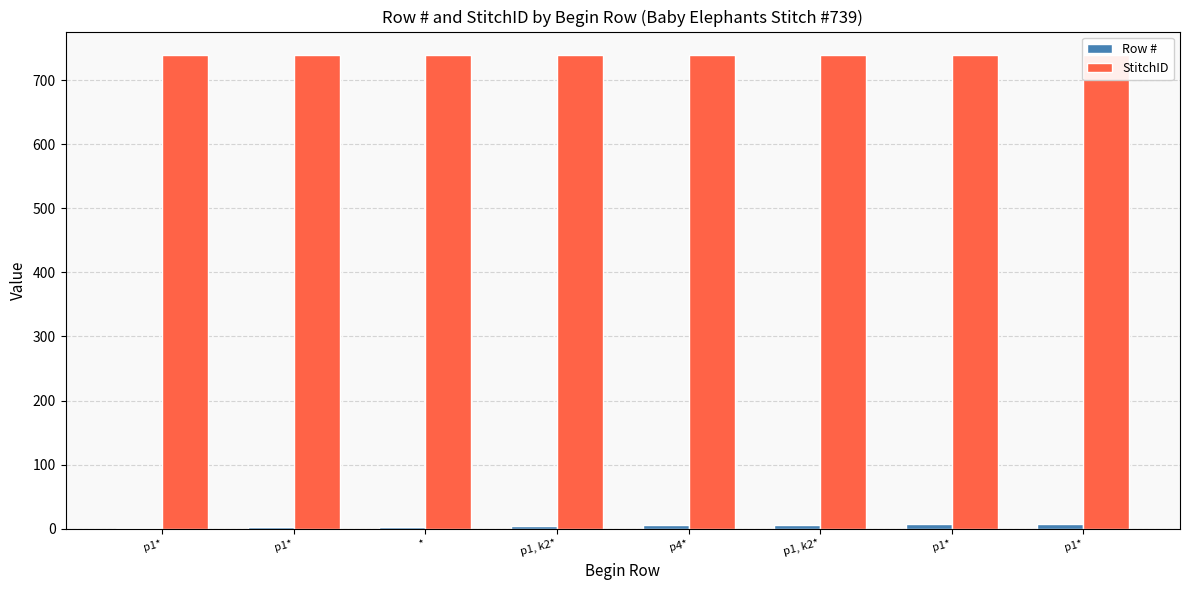

Is the value of StitchID at p1* greater than the value of Row # at p1*?

Yes